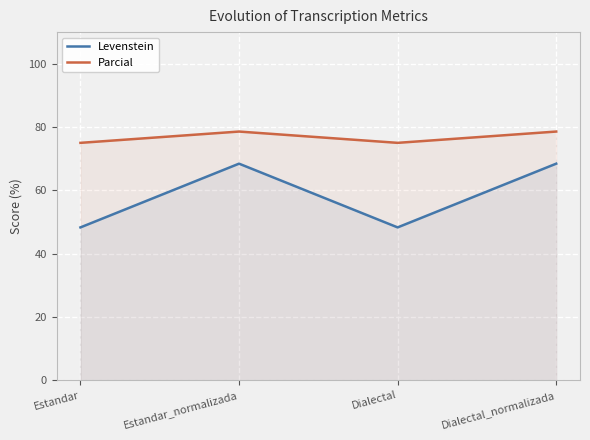

How many lines are shown in the chart?

2